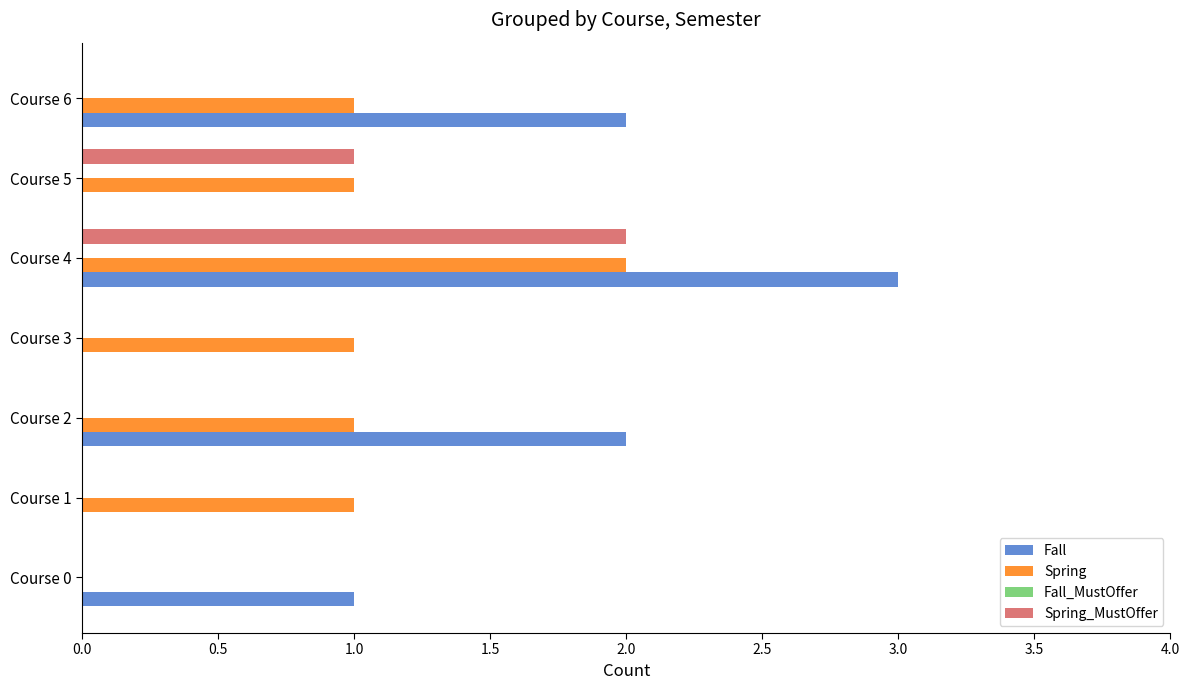

Which category has the highest value across all series?

Course 4